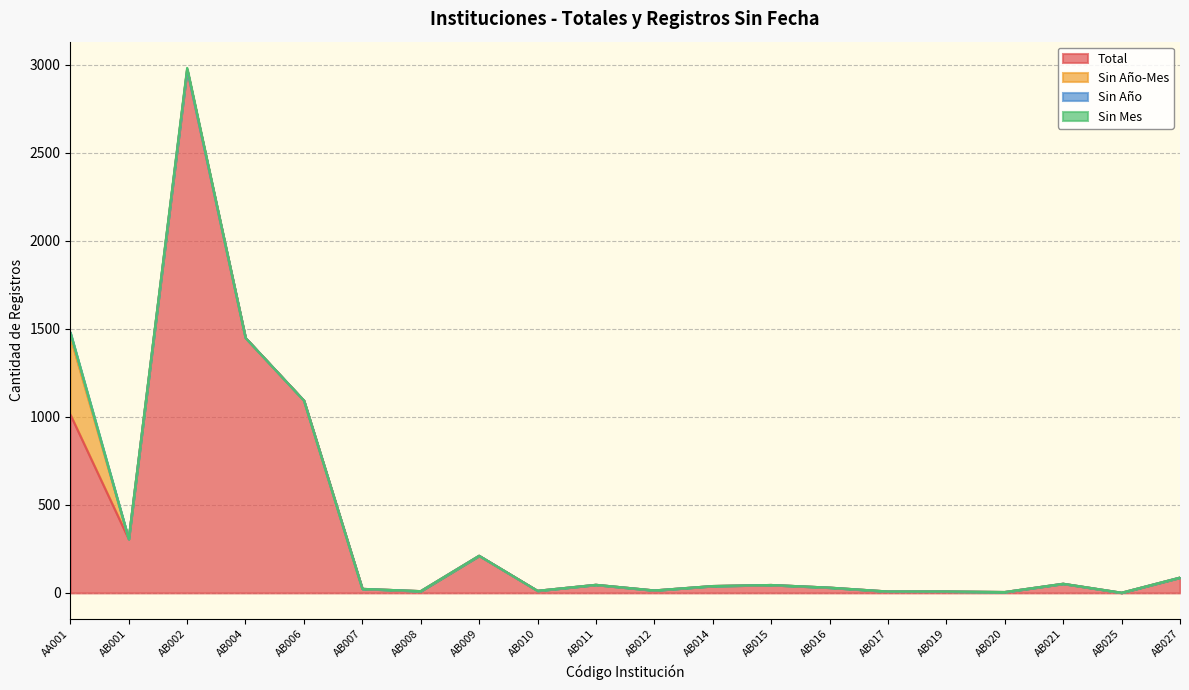

Reading left to right, what are all the values shown in this chart?

Total: AA001=1014	AB001=306	AB002=2973	AB004=1449	AB006=1093	AB007=23	AB008=10	AB009=211	AB010=12	AB011=46	AB012=14	AB014=39	AB015=45	AB016=30	AB017=8	AB019=8	AB020=5	AB021=52	AB025=1	AB027=87
Sin Año-Mes: AA001=441	AB001=0	AB002=0	AB004=0	AB006=0	AB007=0	AB008=0	AB009=0	AB010=0	AB011=0	AB012=0	AB014=0	AB015=0	AB016=0	AB017=0	AB019=0	AB020=0	AB021=0	AB025=0	AB027=0
Sin Año: AA001=25	AB001=0	AB002=0	AB004=0	AB006=0	AB007=0	AB008=0	AB009=0	AB010=0	AB011=0	AB012=0	AB014=0	AB015=0	AB016=0	AB017=0	AB019=0	AB020=0	AB021=0	AB025=0	AB027=0
Sin Mes: AA001=0	AB001=0	AB002=10	AB004=0	AB006=0	AB007=0	AB008=0	AB009=0	AB010=0	AB011=0	AB012=0	AB014=0	AB015=0	AB016=0	AB017=0	AB019=0	AB020=0	AB021=0	AB025=0	AB027=0